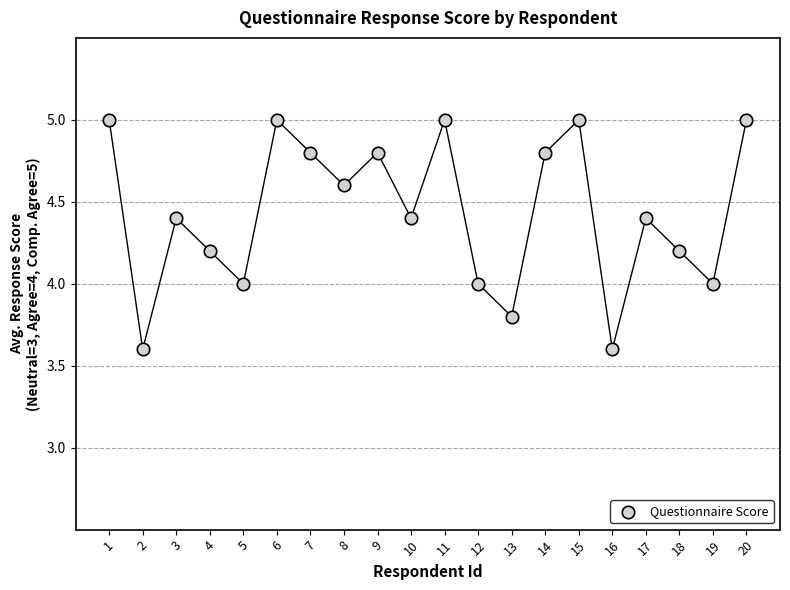

What is the range of Y values (max minus min)?

1.4